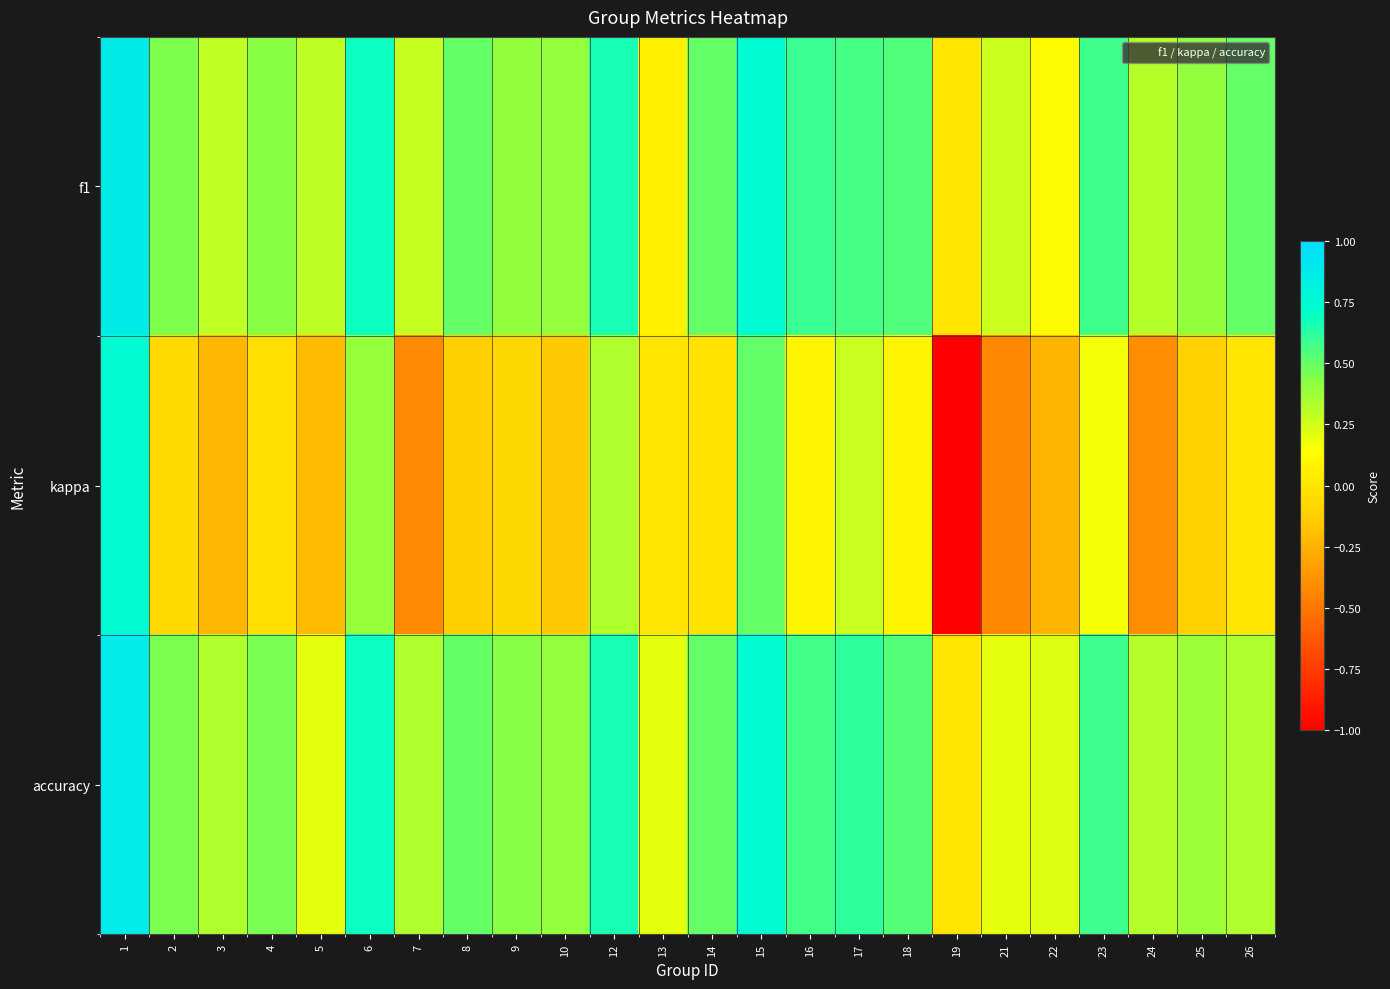

Which series has the widest spread of values?

kappa